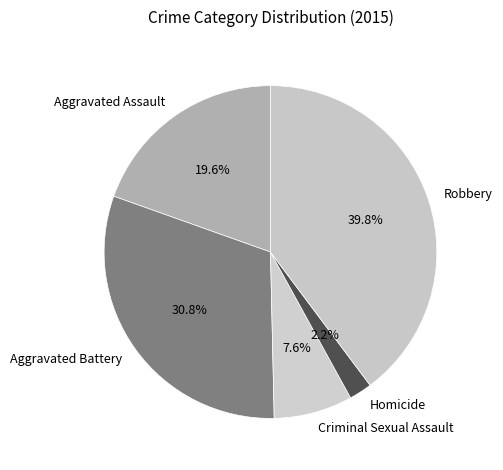

How many slices are in this pie chart?

5